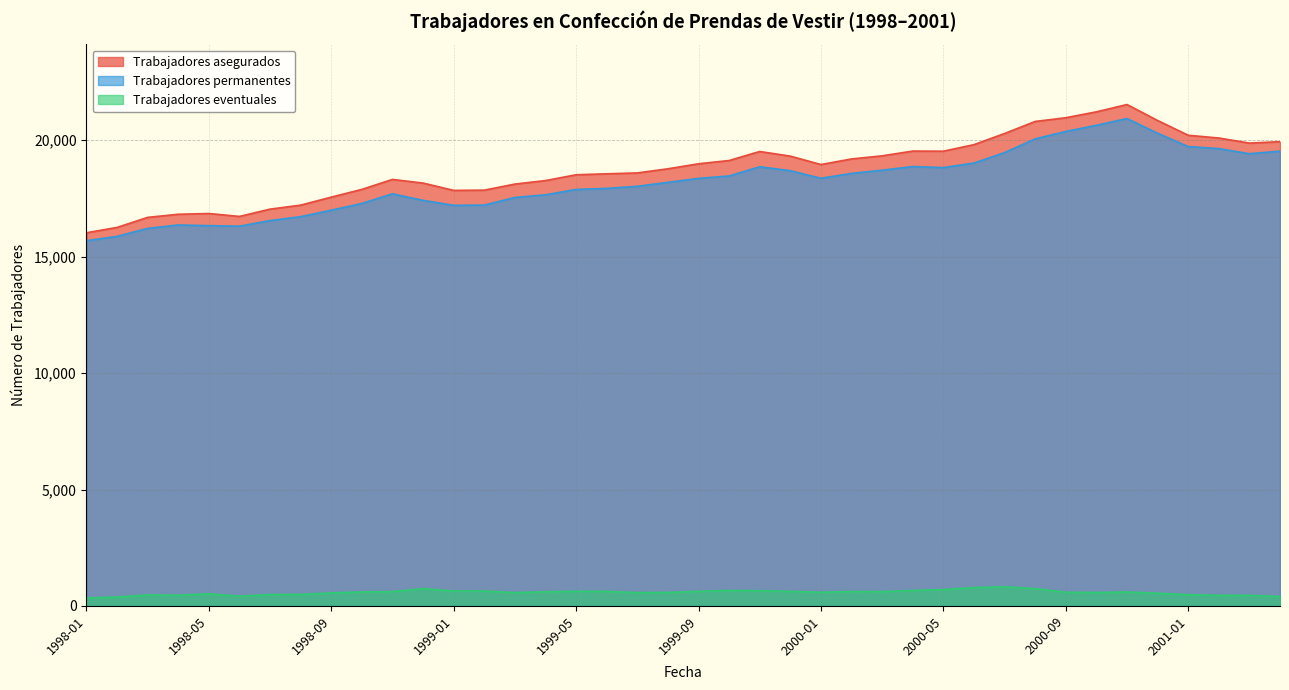

Count the number of categories in the chart.

40